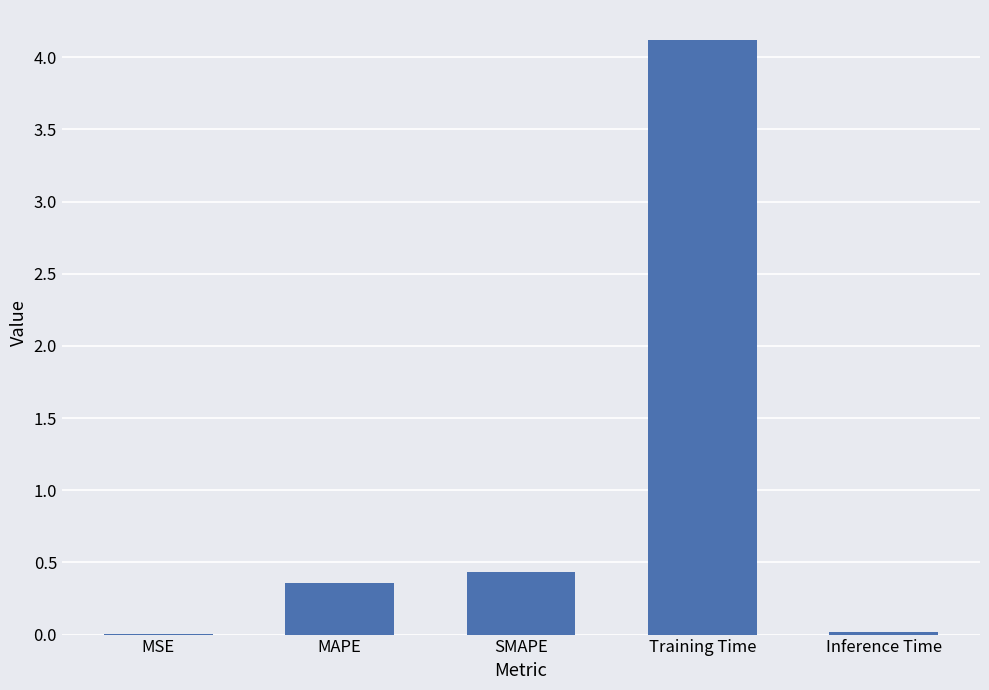

True or false: the data shows 0.4 at MAPE.

True